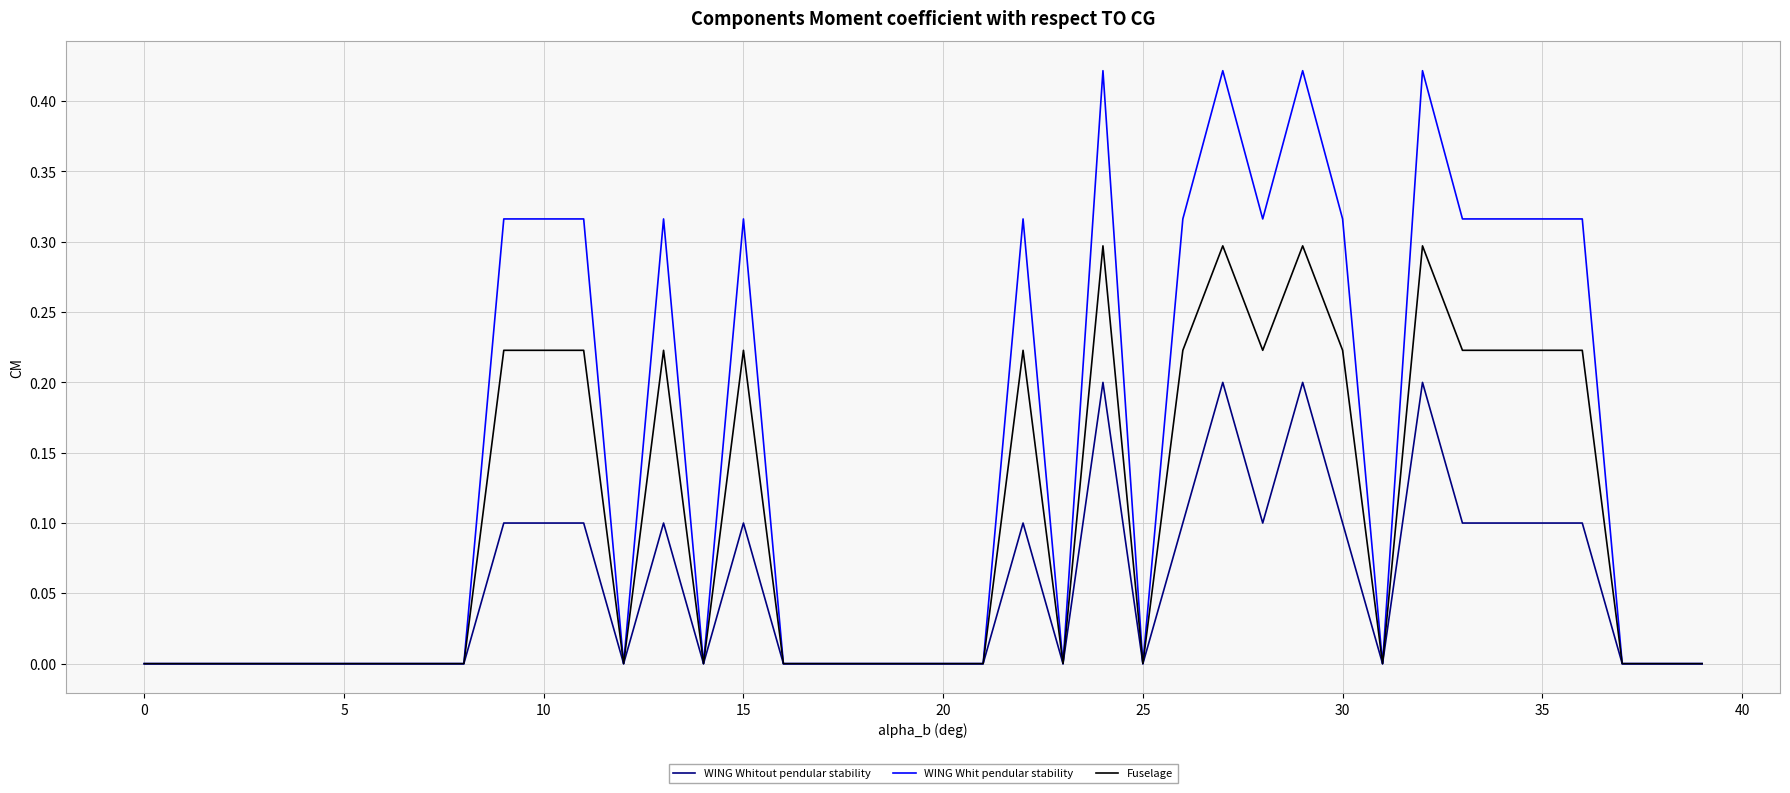

Which series has the largest range (max minus min)?

WING Whit pendular stability